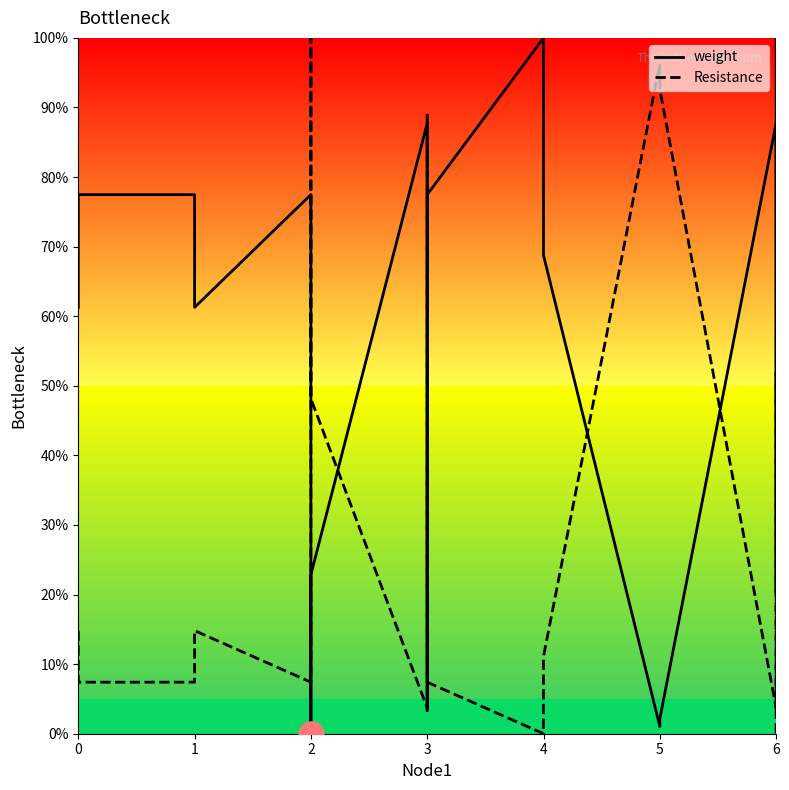

How many values in the weight series exceed 68?

10